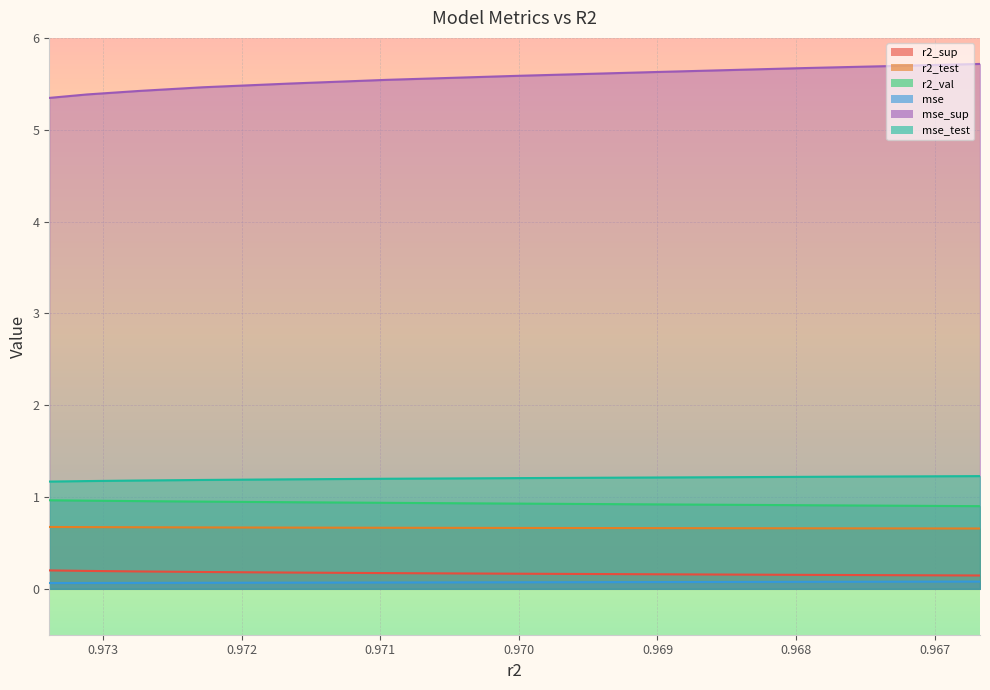

Which category has the highest value across all series?

0.9666728309829834